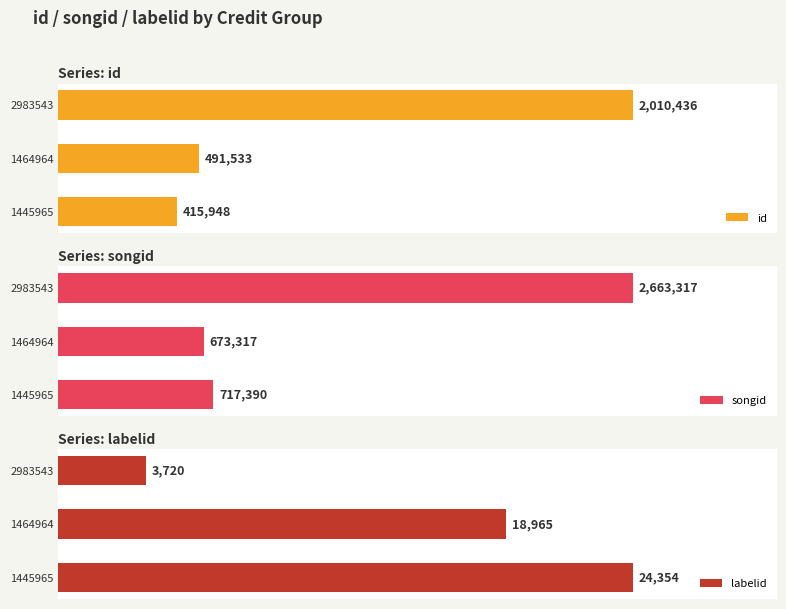

What is the minimum value for id?

415948